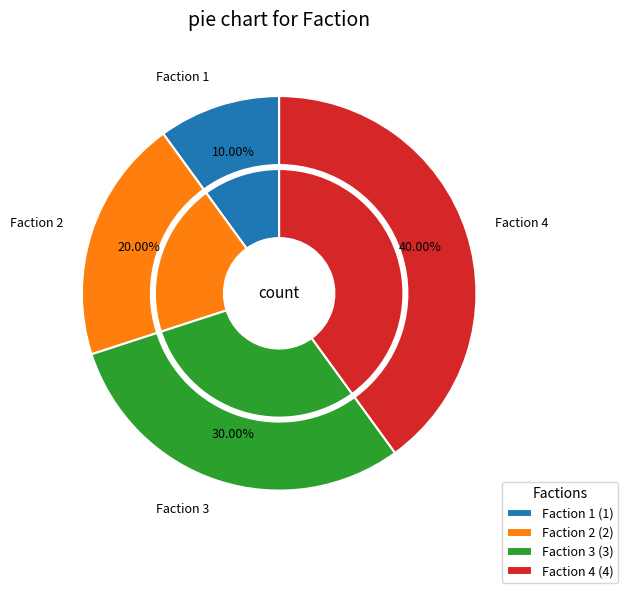

Count the number of slices in the pie.

4